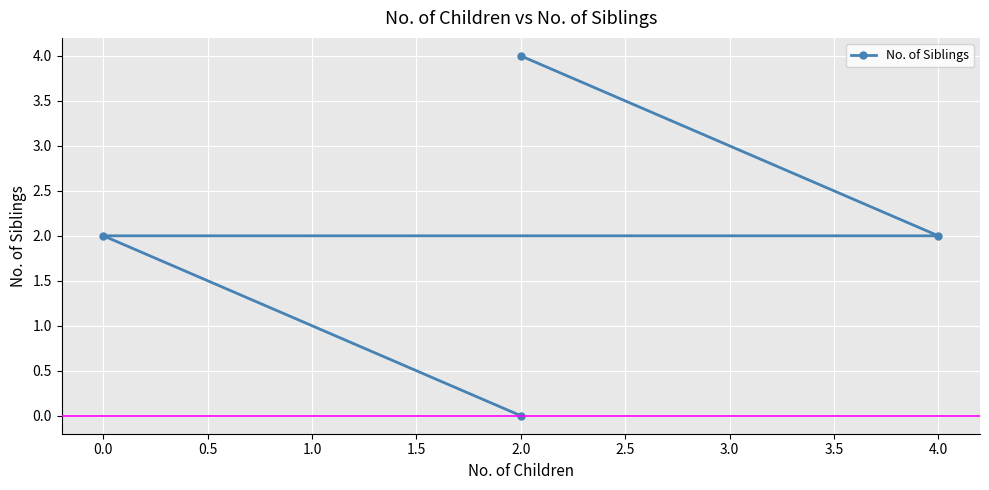

Is it true that the value at 0.0 is 4?

False